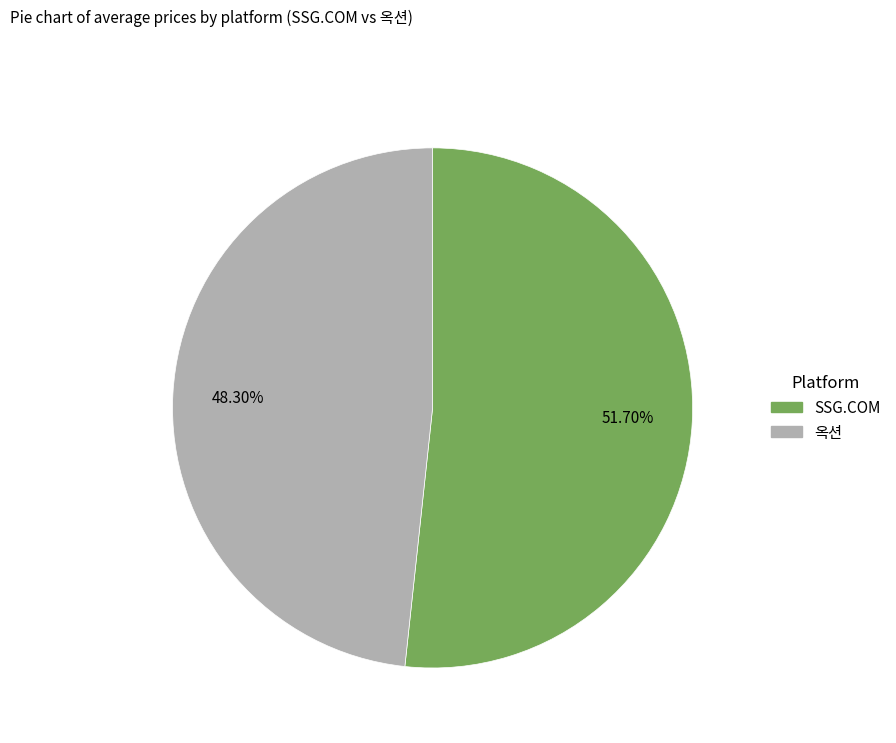

Does any single category account for the majority?

Yes